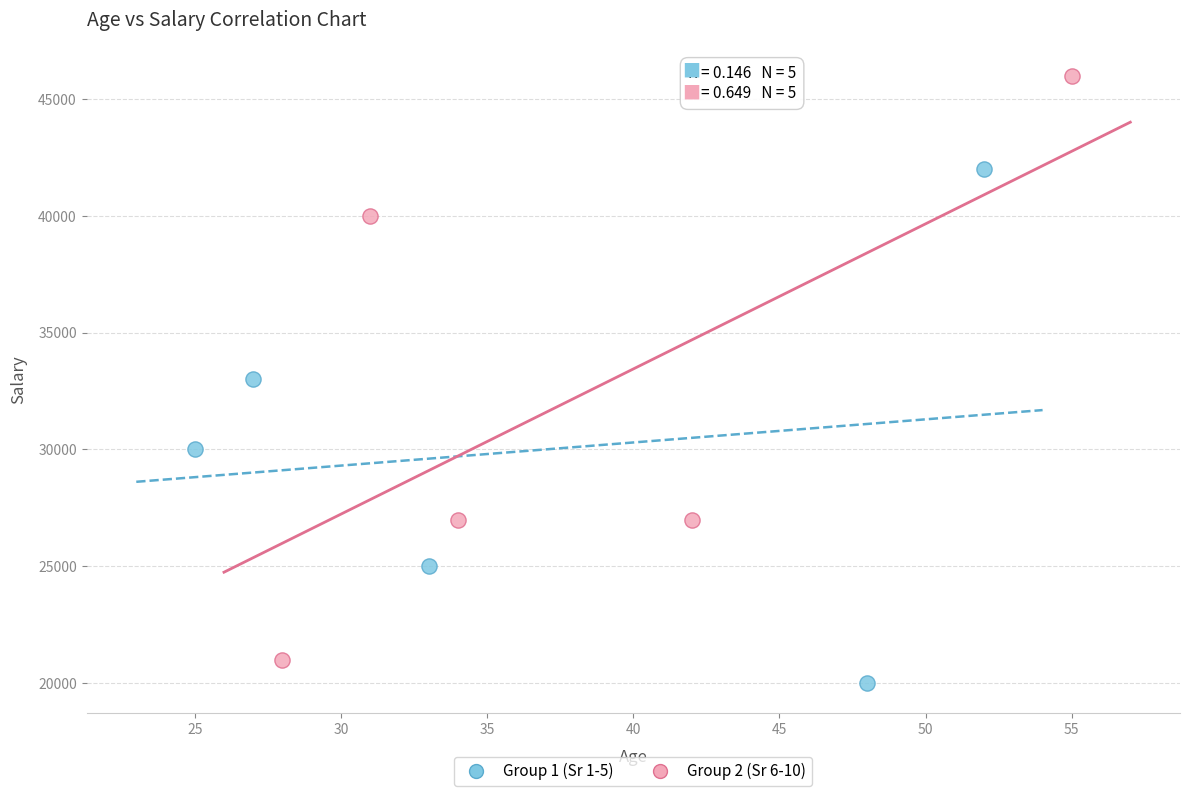

Which series has the widest spread of Y values?

Group 2 (Sr 6-10)